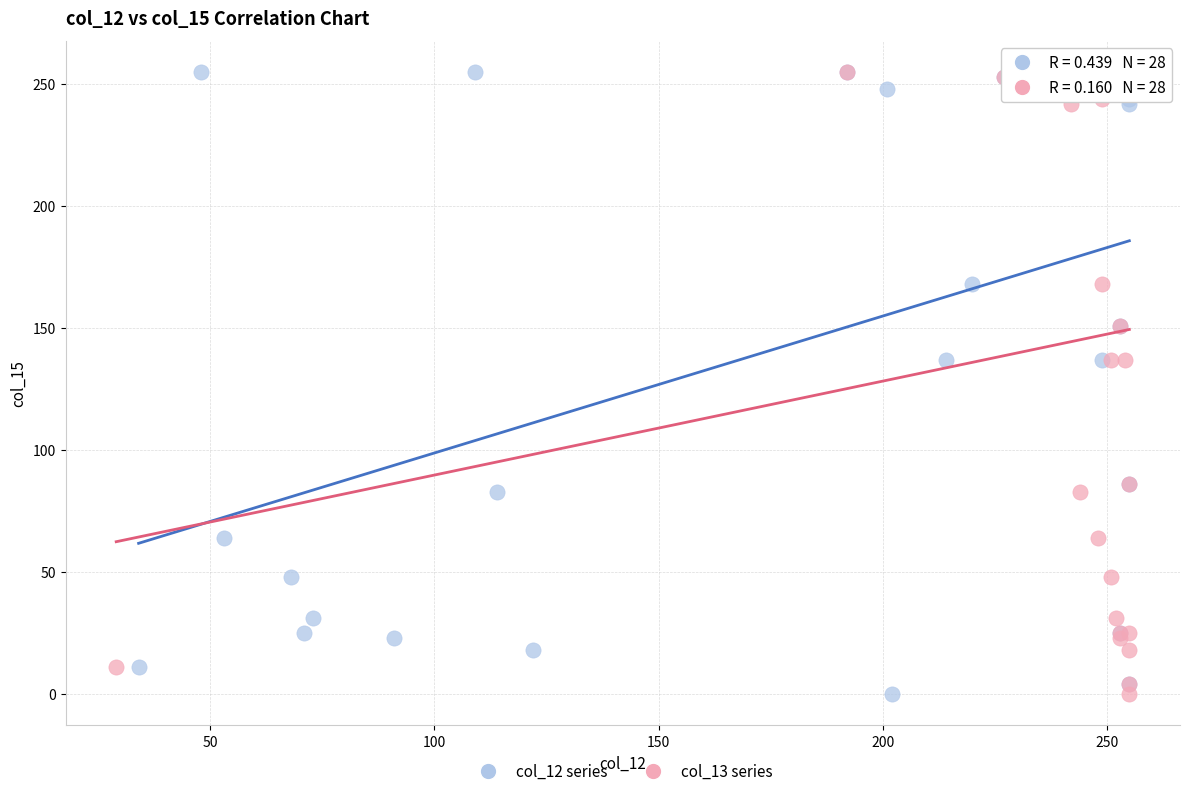

What are all the series names shown in the legend?

col_12 series, col_13 series